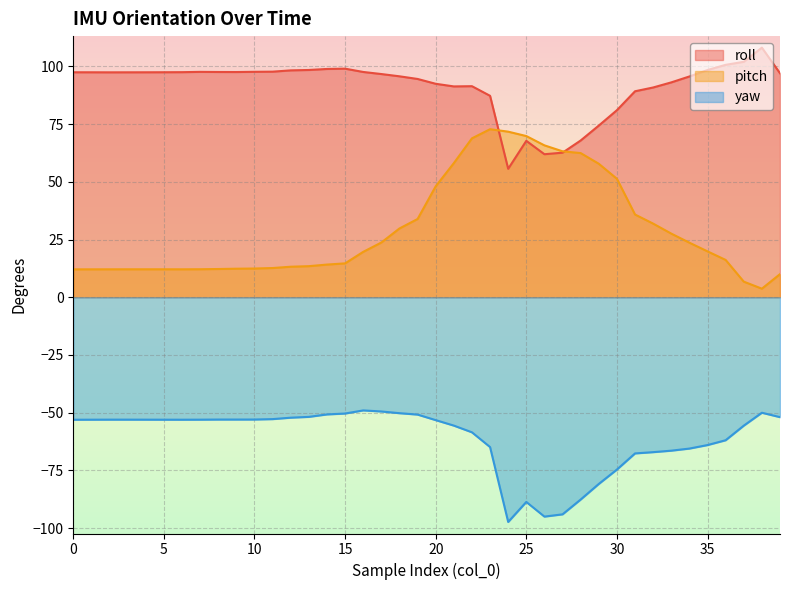

What is the average value of the pitch series?

29.3